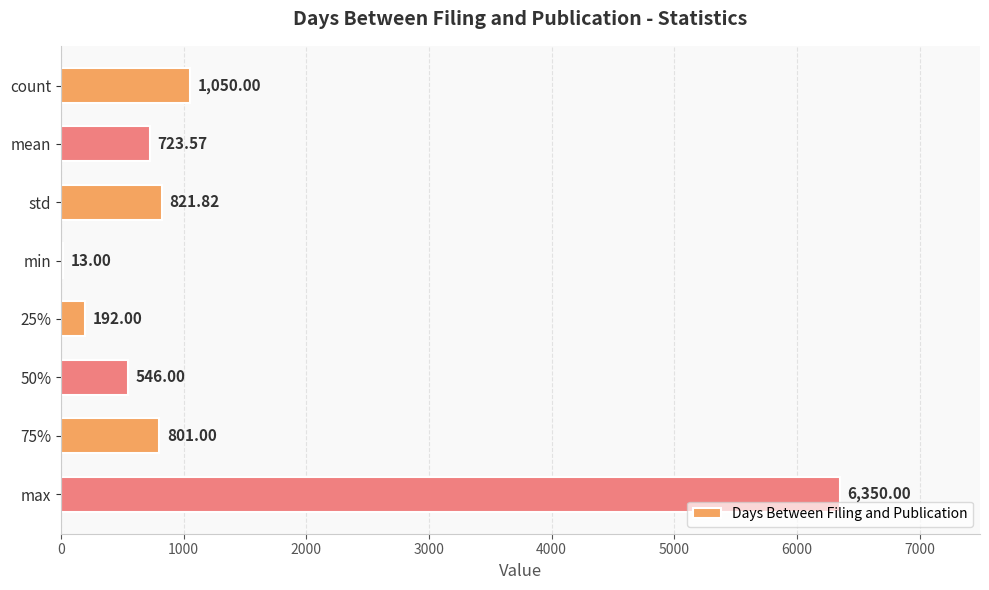

What is the average value?

1312.2